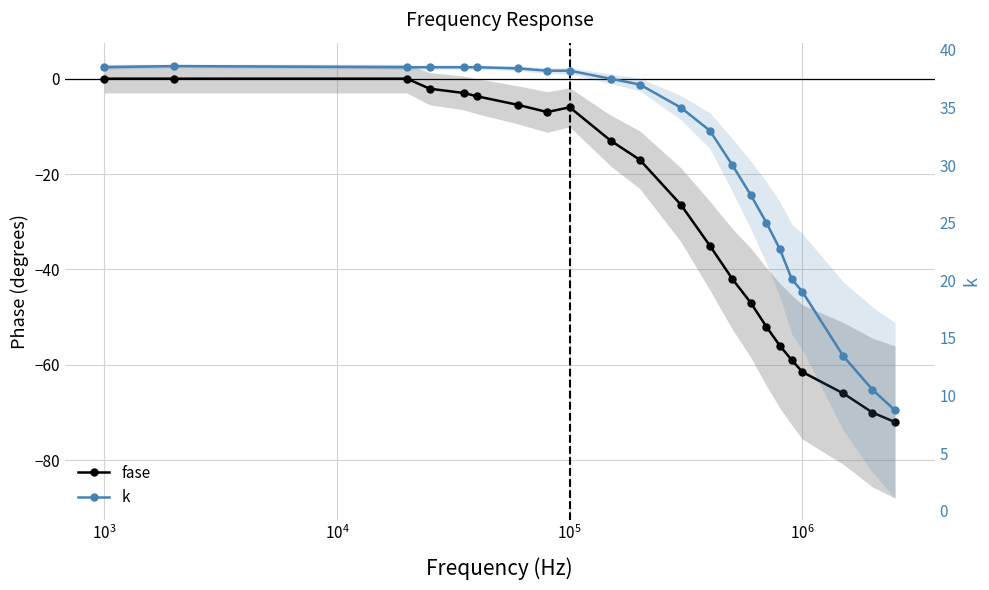

Is this an area chart (filled region under the line)?

No